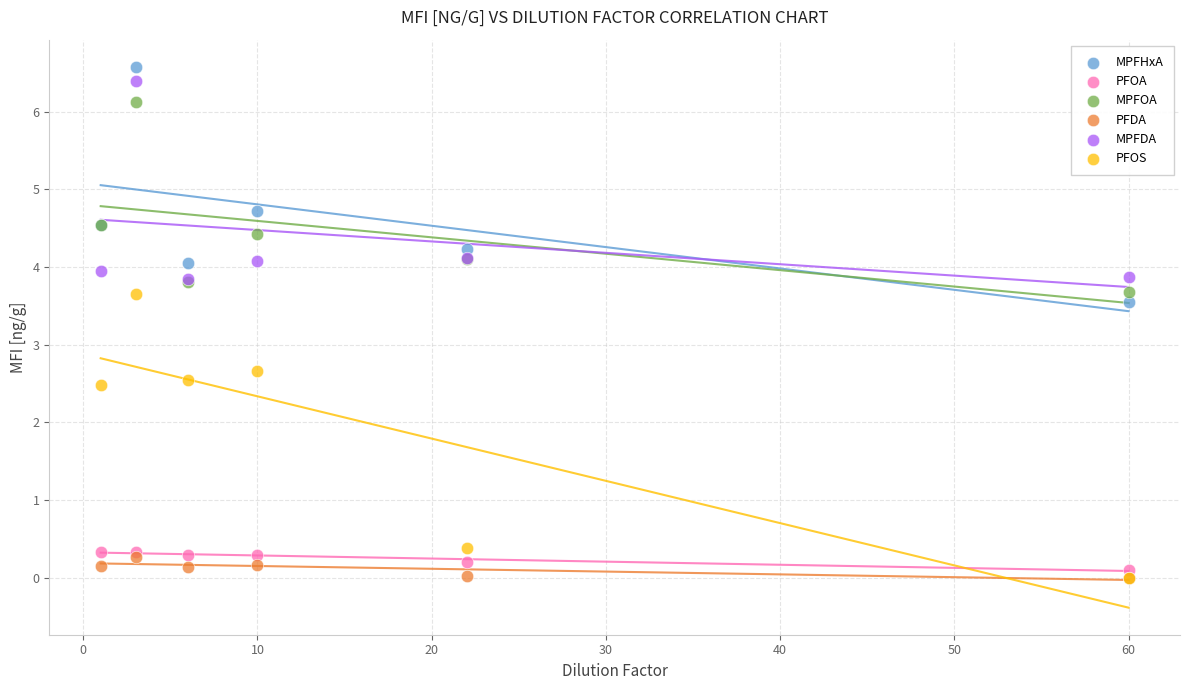

In the MPFHxA series, what Y value is closest to 5?

4.7